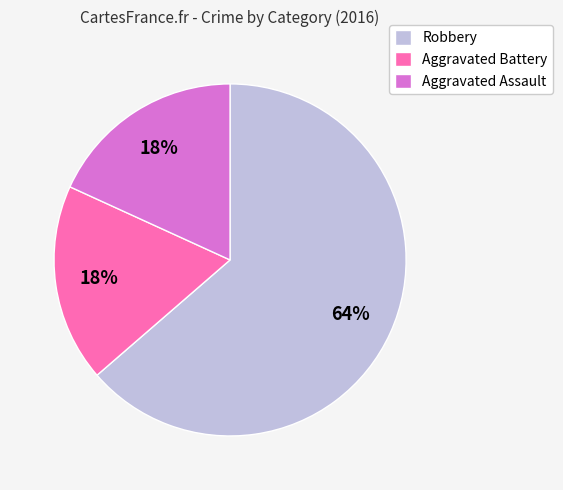

Count the number of slices in the pie.

3